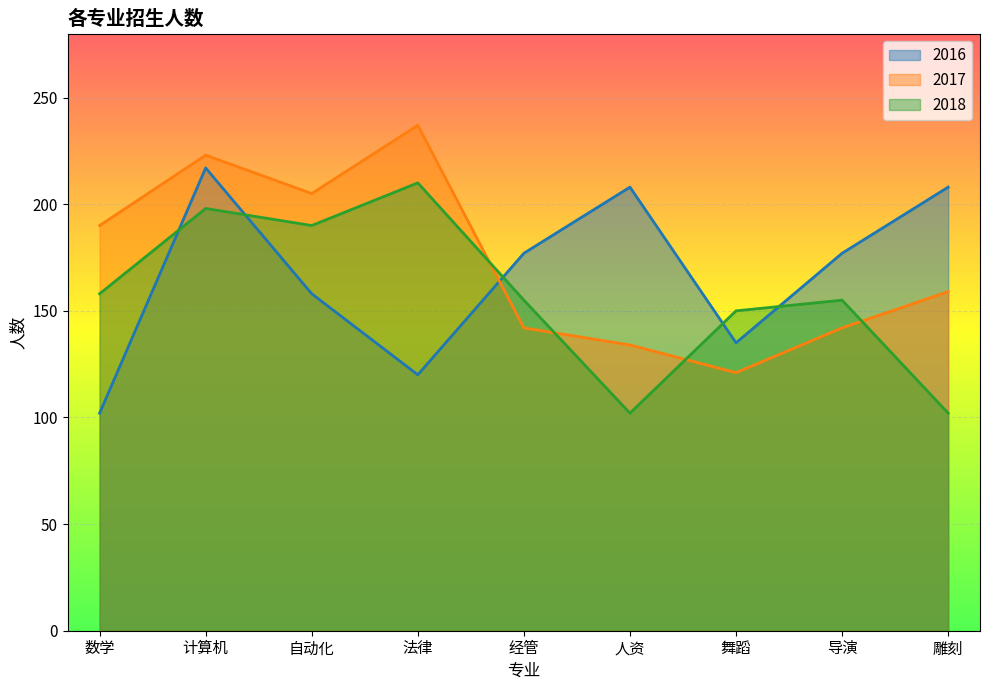

How many times do 2018 and 2016 cross each other?

5